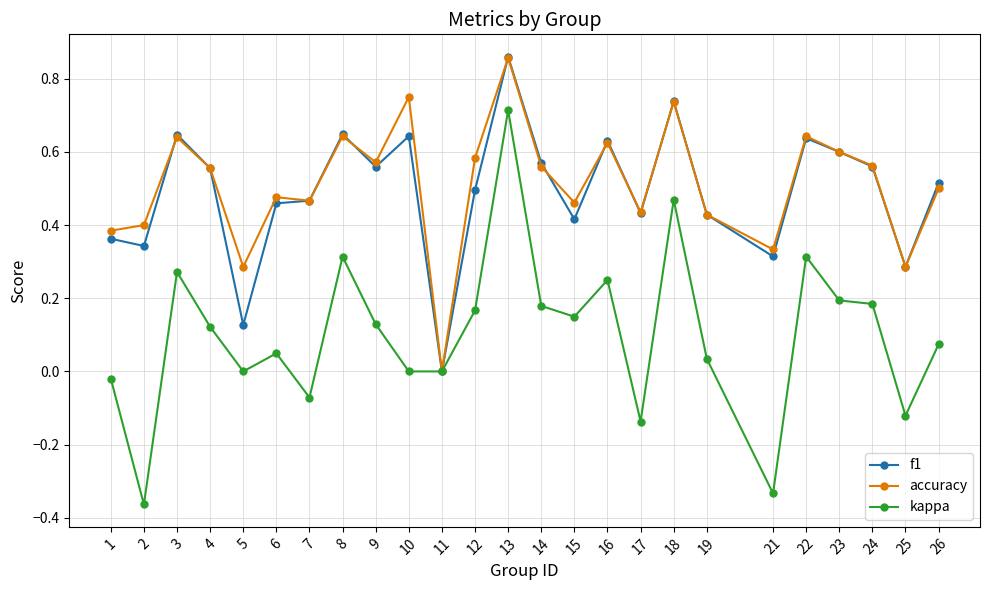

At which category does accuracy reach its first local peak?

3